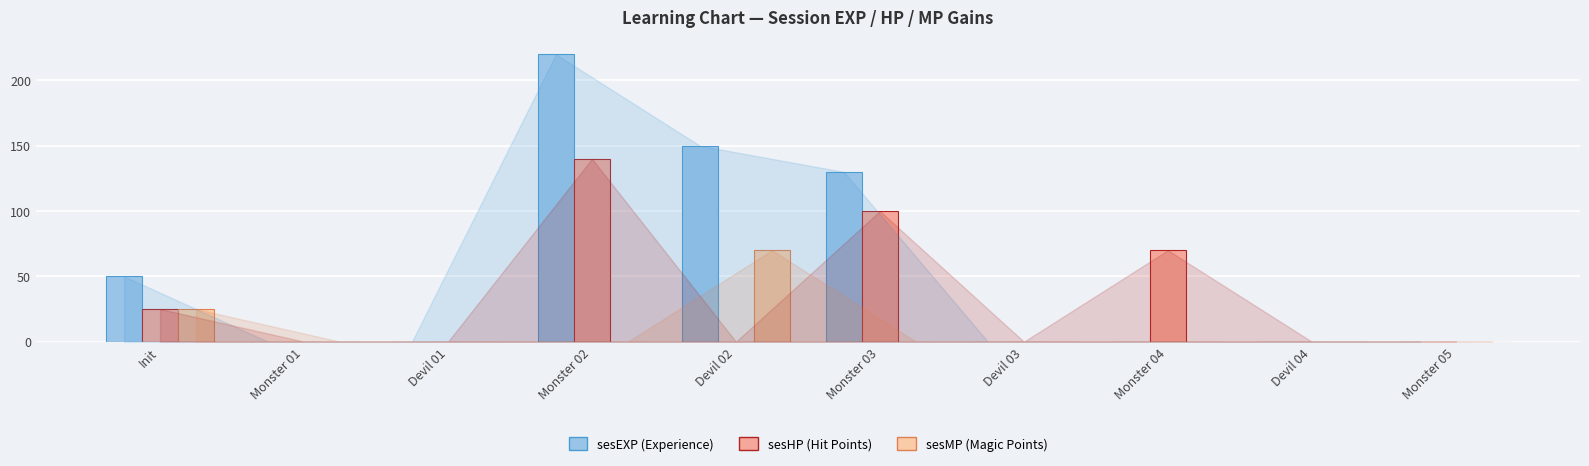

Reading right to left, list all the values displayed in this chart.

sesEXP: Monster 05=0	Devil 04=0	Monster 04=0	Devil 03=0	Monster 03=130	Devil 02=150	Monster 02=220	Devil 01=0	Monster 01=0	Init=50
sesHP: Monster 05=0	Devil 04=0	Monster 04=70	Devil 03=0	Monster 03=100	Devil 02=0	Monster 02=140	Devil 01=0	Monster 01=0	Init=25
sesMP: Monster 05=0	Devil 04=0	Monster 04=0	Devil 03=0	Monster 03=0	Devil 02=70	Monster 02=0	Devil 01=0	Monster 01=0	Init=25